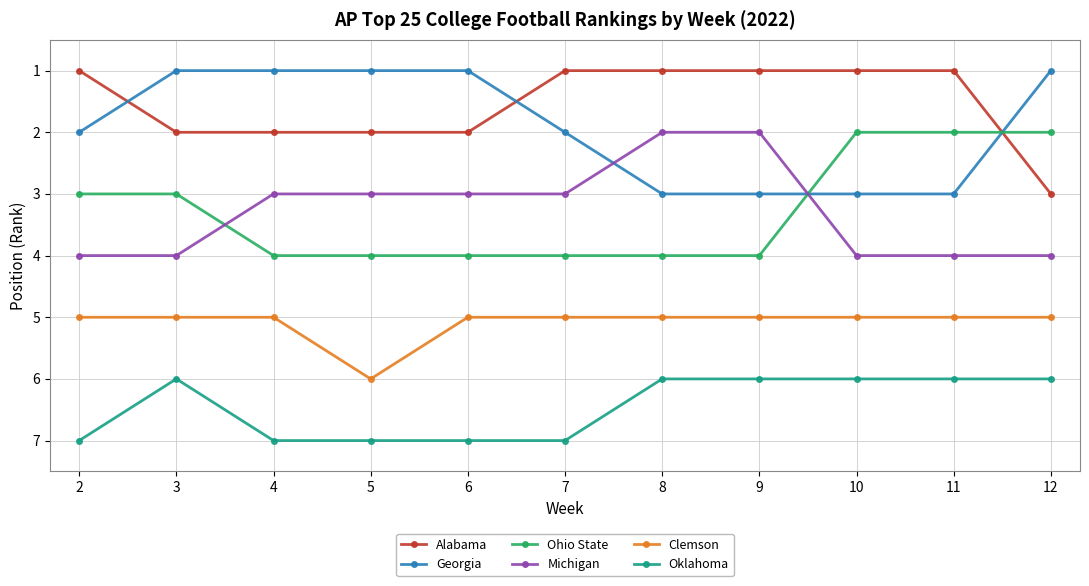

What is the difference between the highest and lowest values at 12?

5